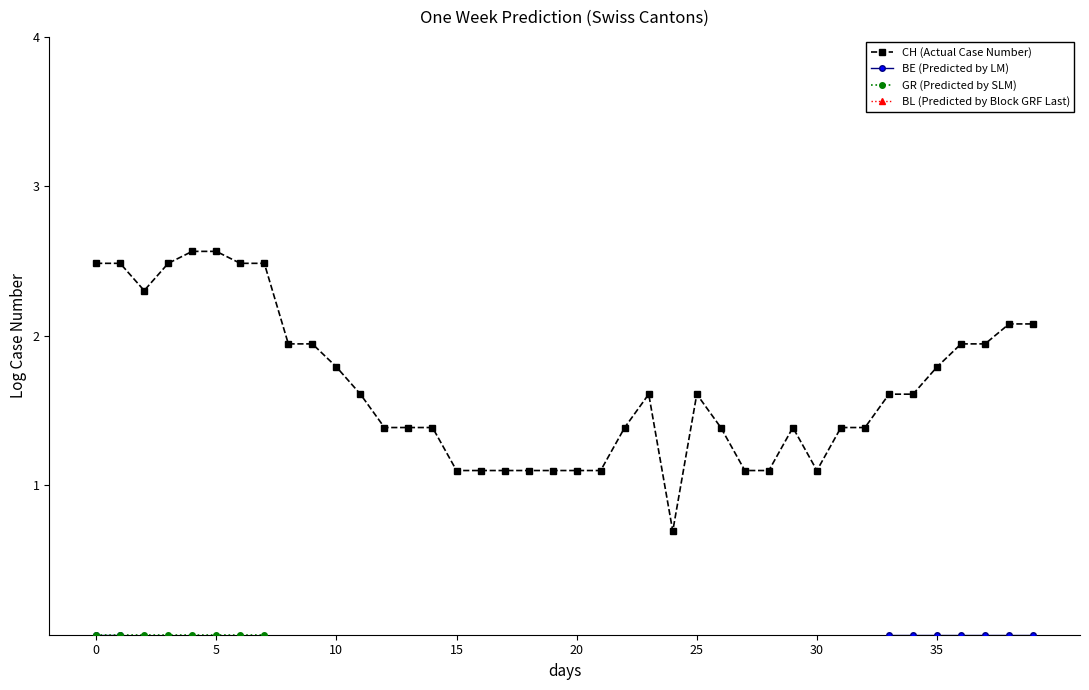

What is the label of the 39th point from the left?

38